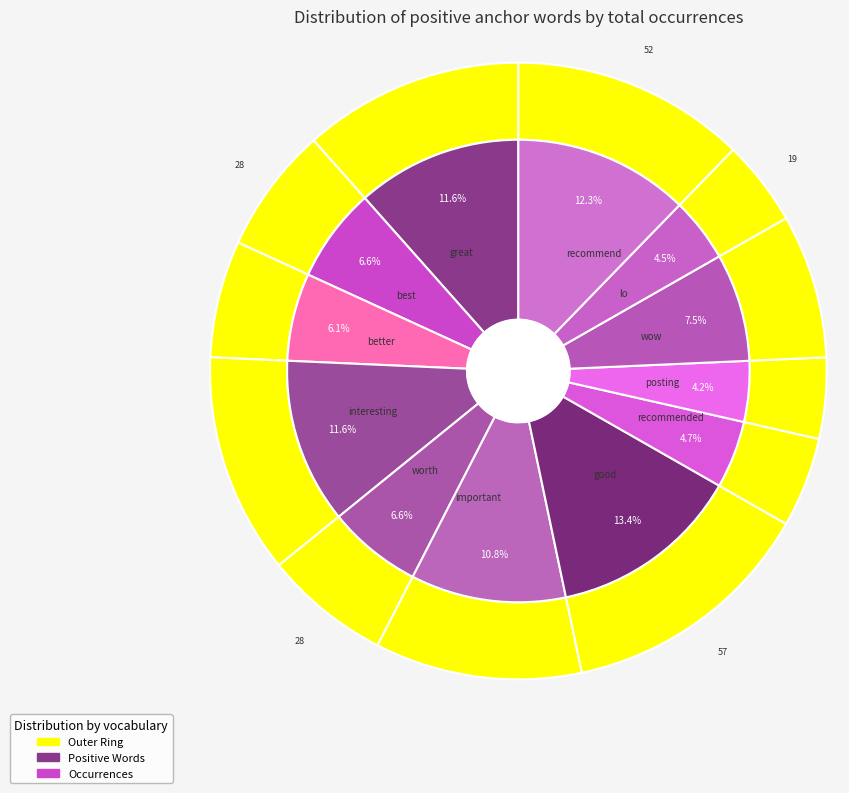

What is the smallest slice in the pie chart?

posting